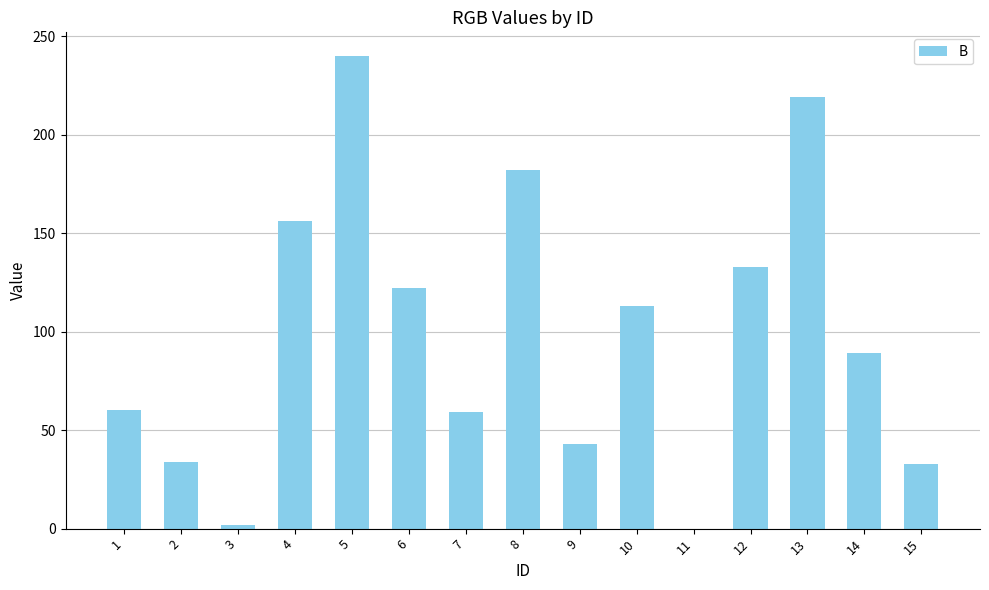

The chart shows a value of 9 at 2. True or false?

False